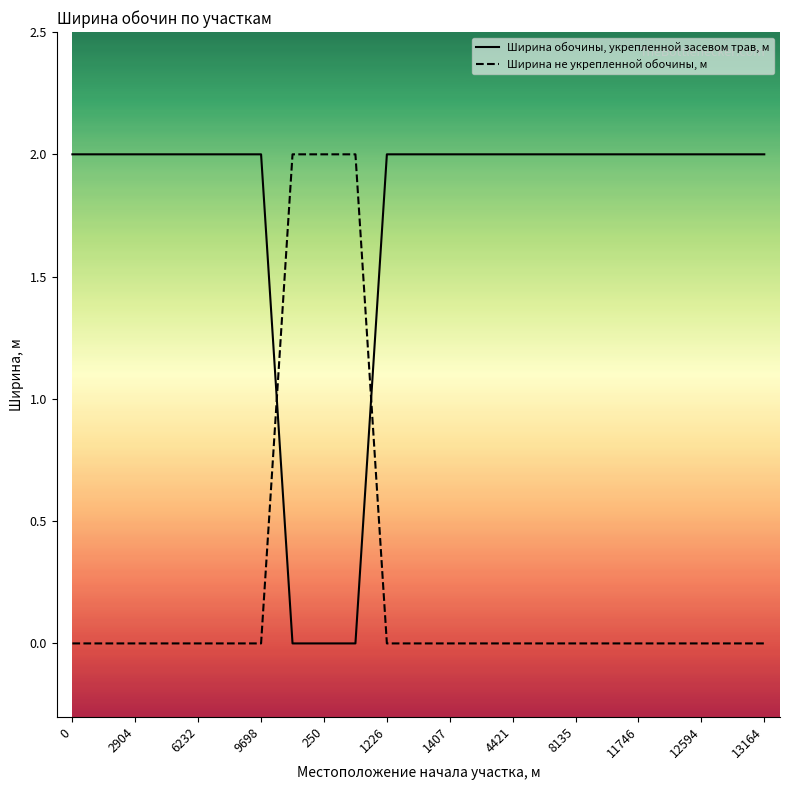

What is the difference between the maximum and second lowest values in the Ширина не укрепленной обочины, м series?

2